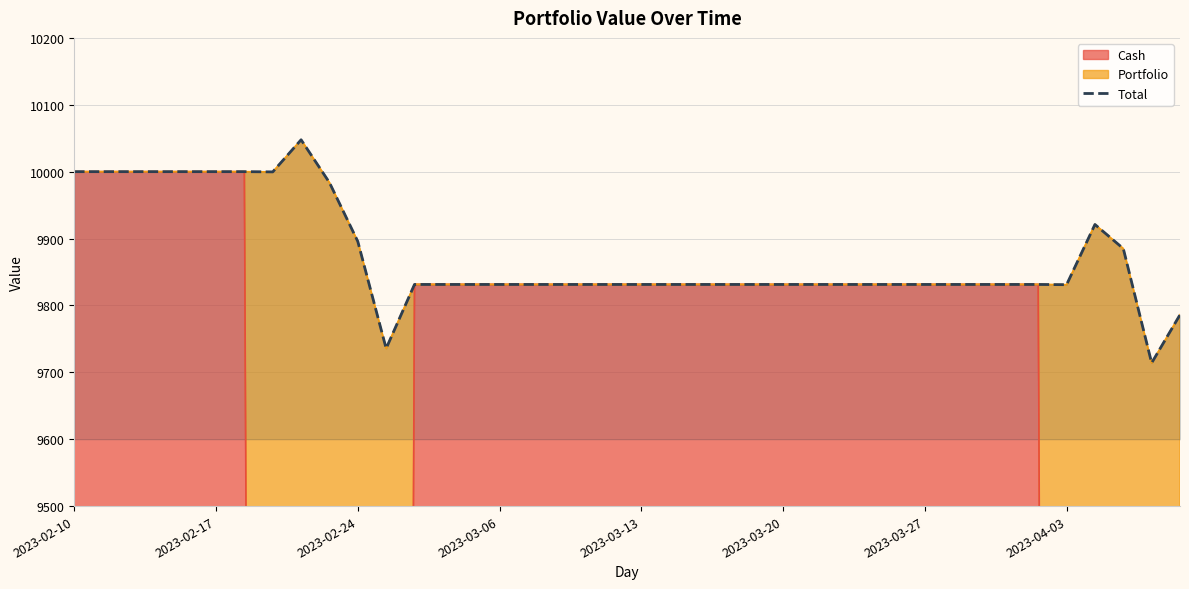

The value at 11 is 9735.7. True or false?

True